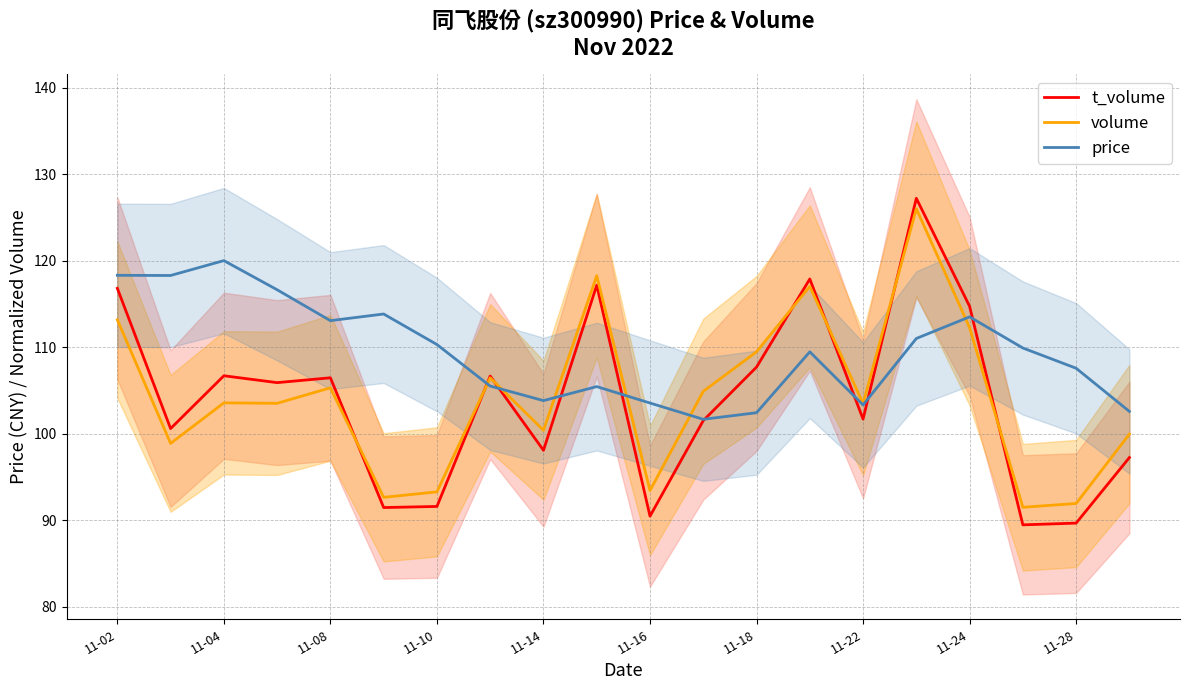

Is it true that t_volume equals 30.3 at 11-22?

False